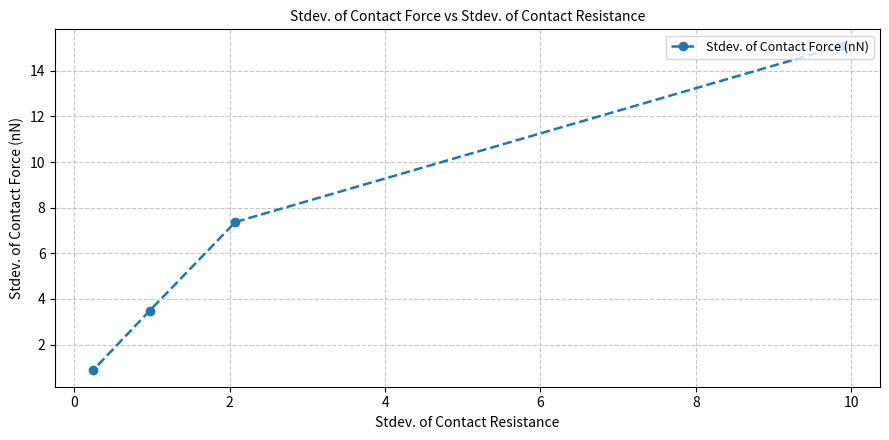

What is the minimum value shown in the chart?

0.9